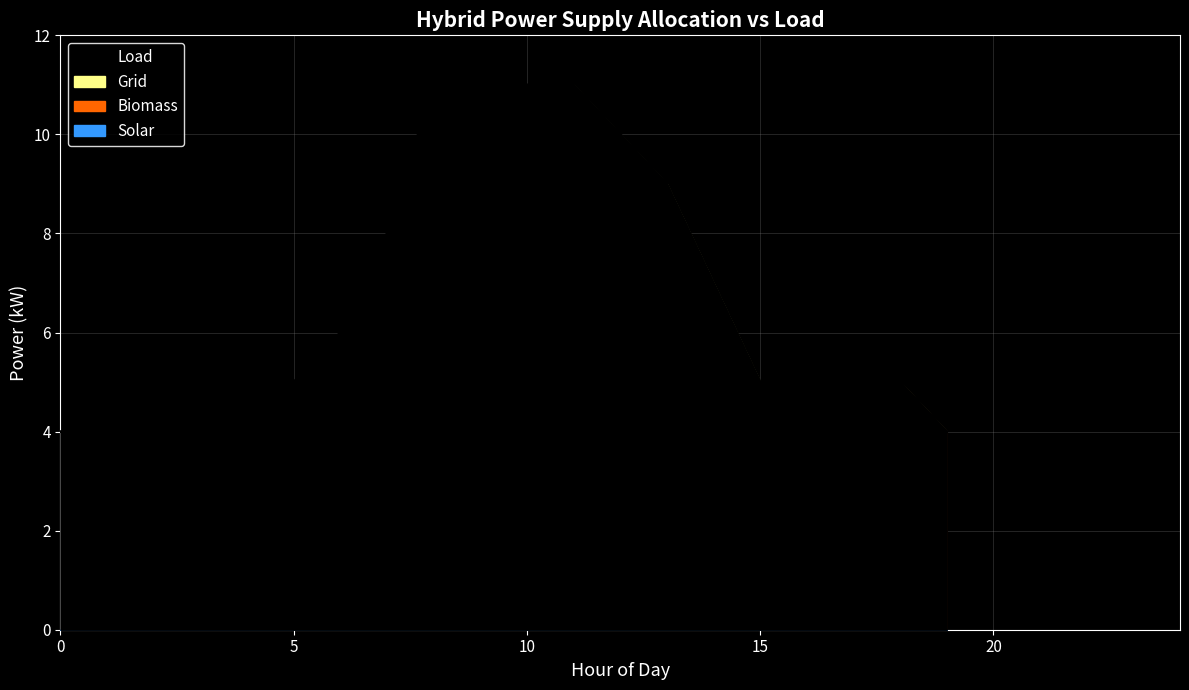

How many Solar values are between 0 and 4?

16